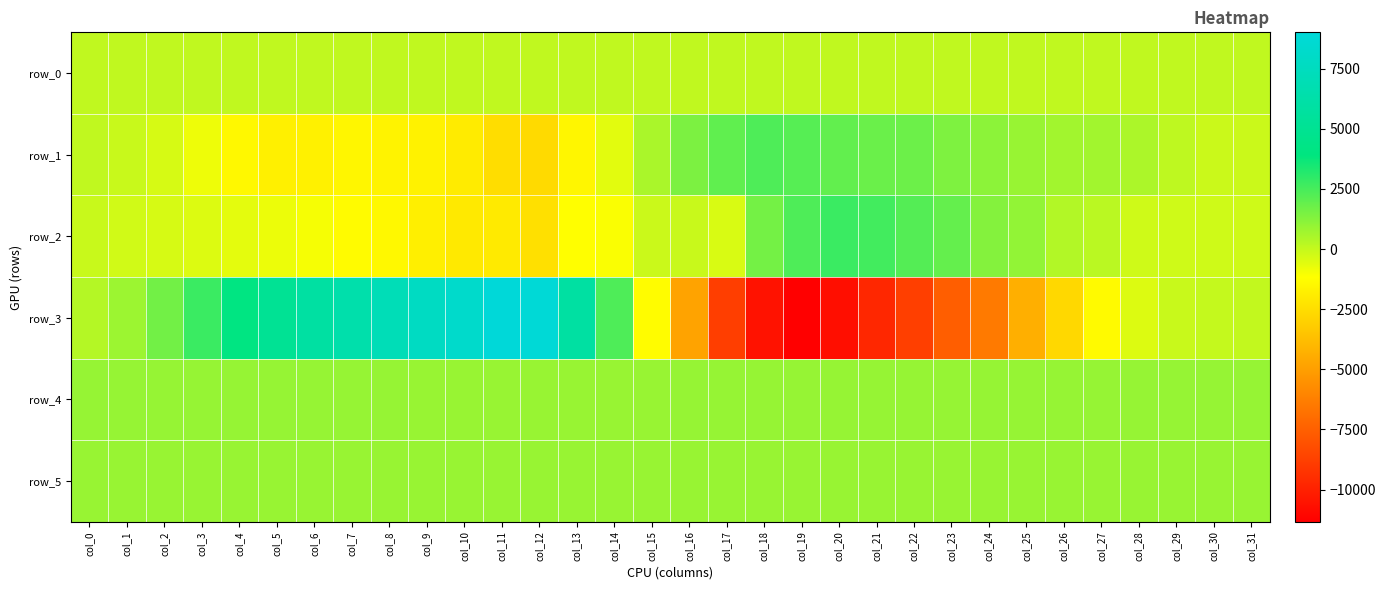

What is the difference between the row_5 values at col_26 and col_22?

1.0